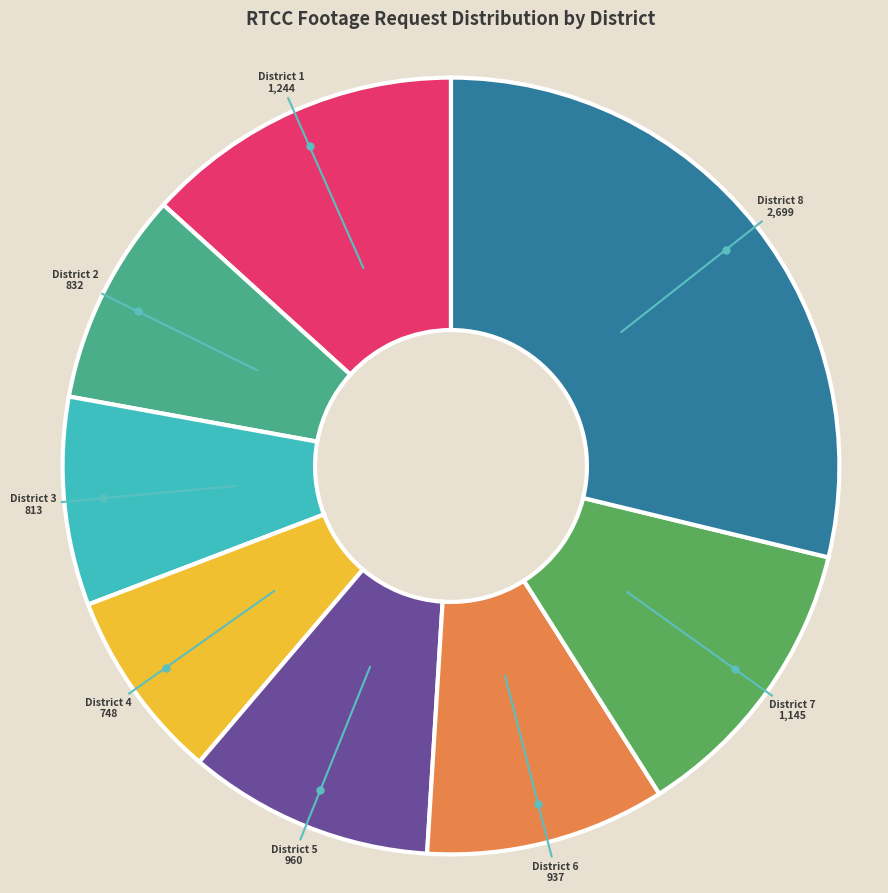

Does District 2 represent more than half of the total?

No